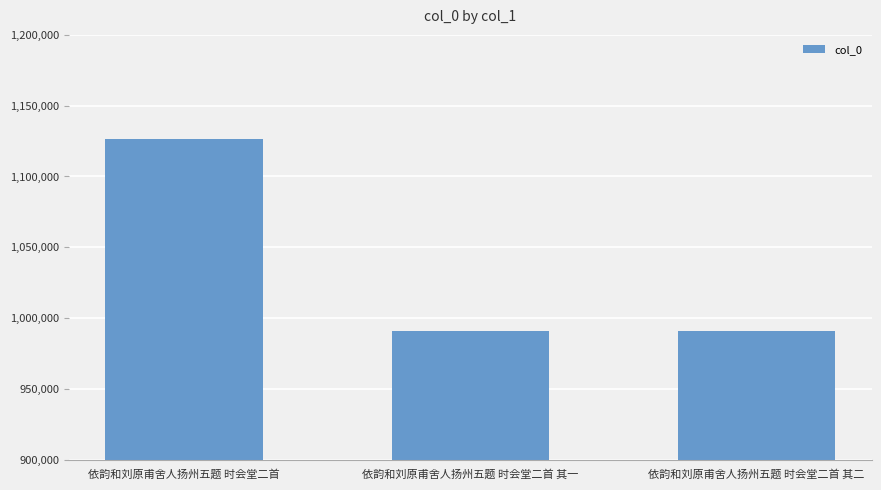

Approximately how many times larger is the value at 依韵和刘原甫舍人扬州五题 时会堂二首 compared to 依韵和刘原甫舍人扬州五题 时会堂二首 其二?

1.1